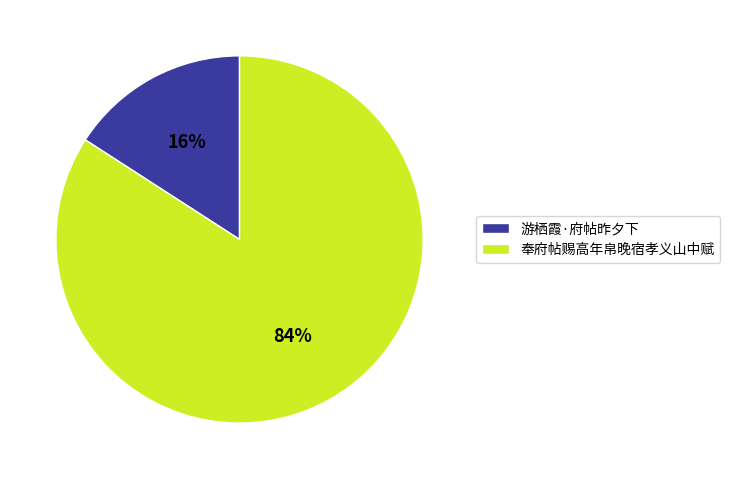

To the nearest percent, what portion does 游栖霞·府帖昨夕下 represent?

16%